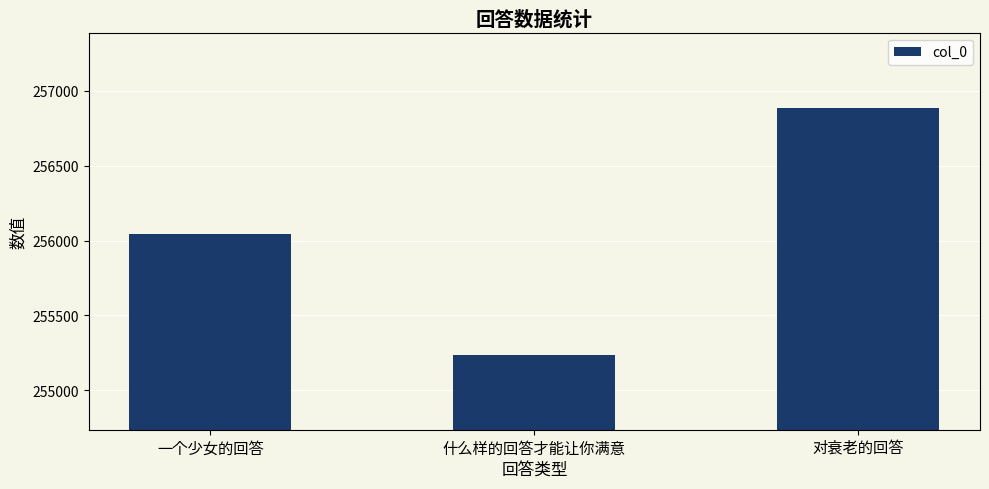

Count the number of categories in the chart.

3